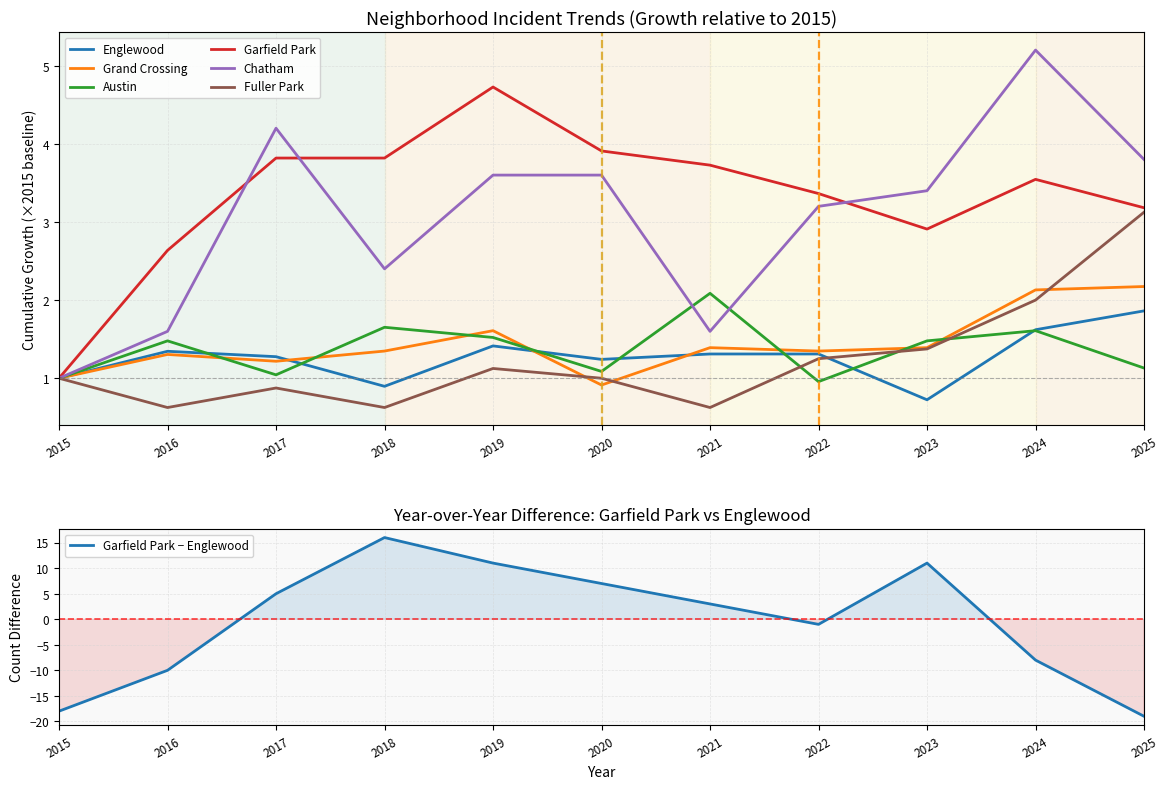

At which label does Englewood first exceed 1?

2016